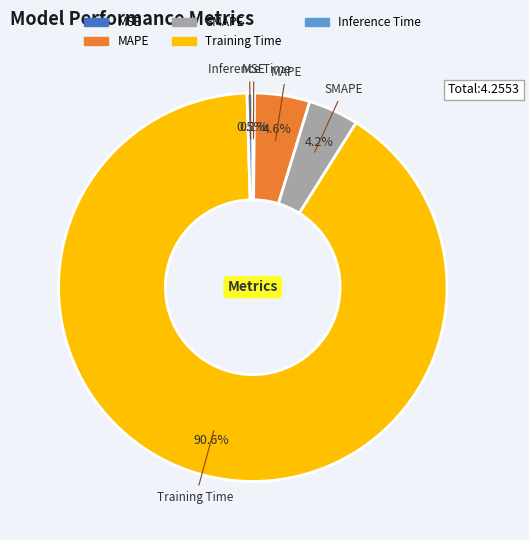

The Inference Time slice represents 9% of the pie. True or false?

False